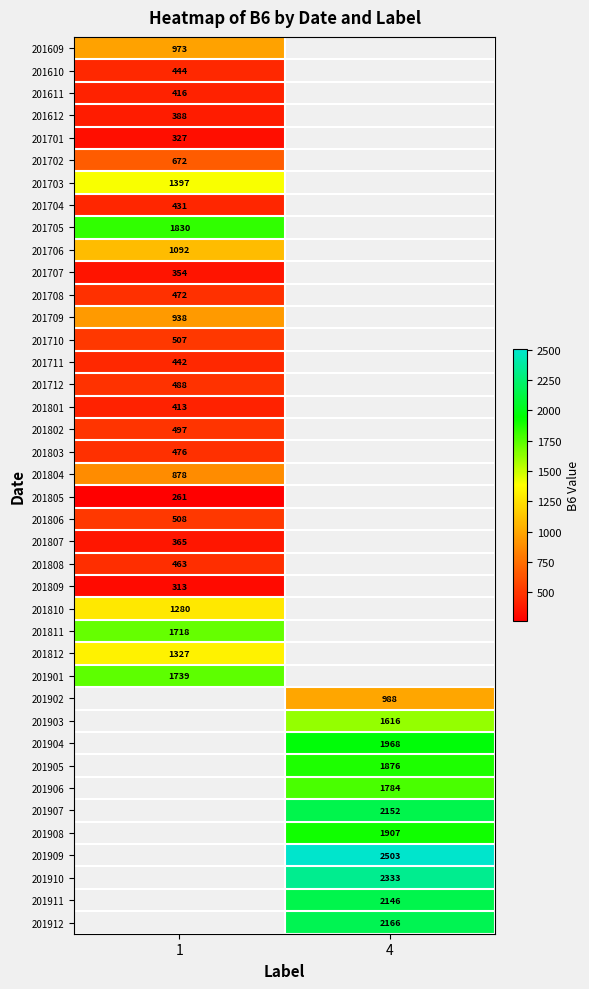

At which category does the chart reach its minimum across all series?

1